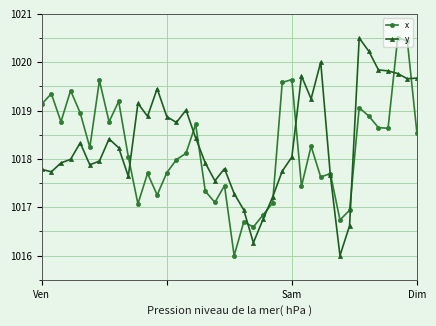

What is the lowest value of the x series?

1016.0